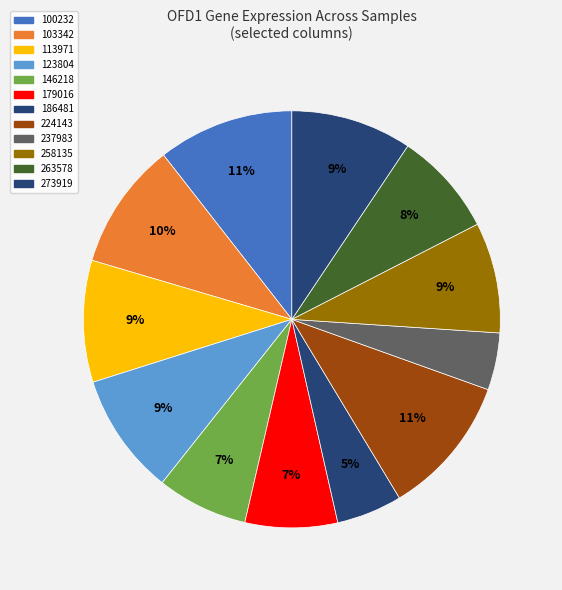

To the nearest percent, what is the difference between the 186481 and 273919 slice percentages?

4%